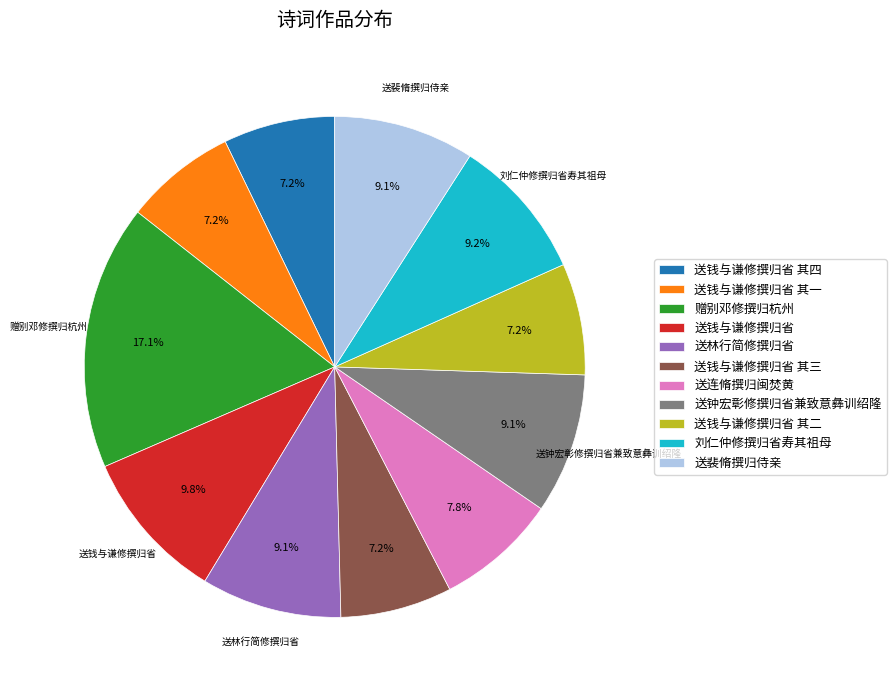

Between 送钟宏彰修撰归省兼致意彝训绍隆 and 送钱与谦修撰归省 其三, which is larger?

送钟宏彰修撰归省兼致意彝训绍隆